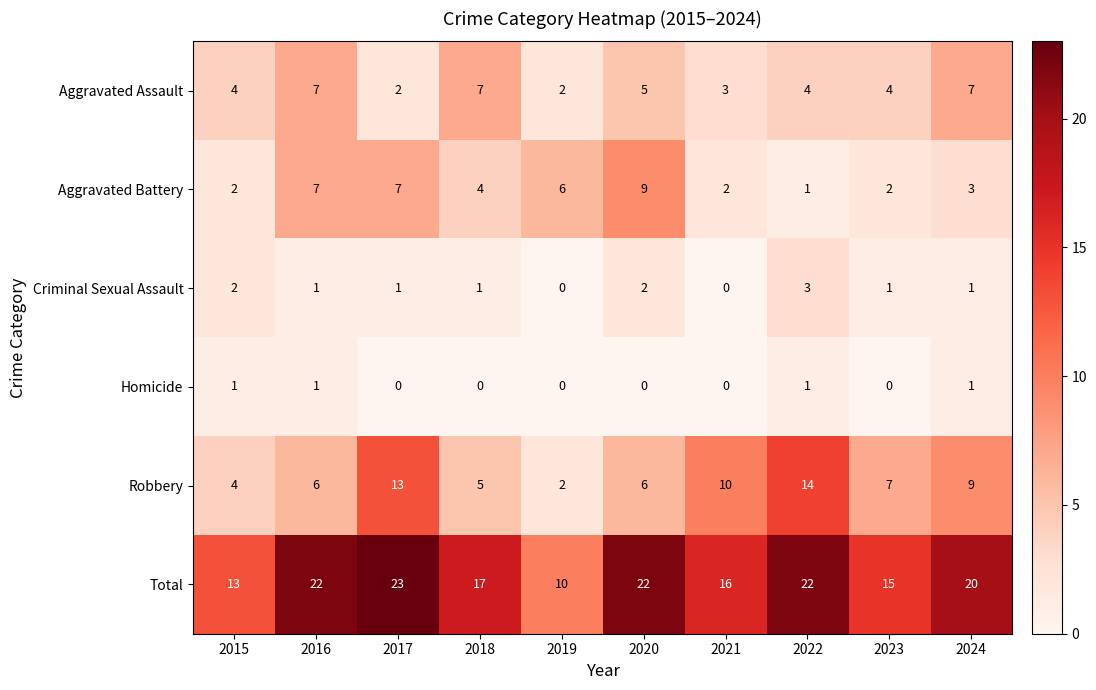

What is the difference between the maximum and minimum values in the Total series?

13